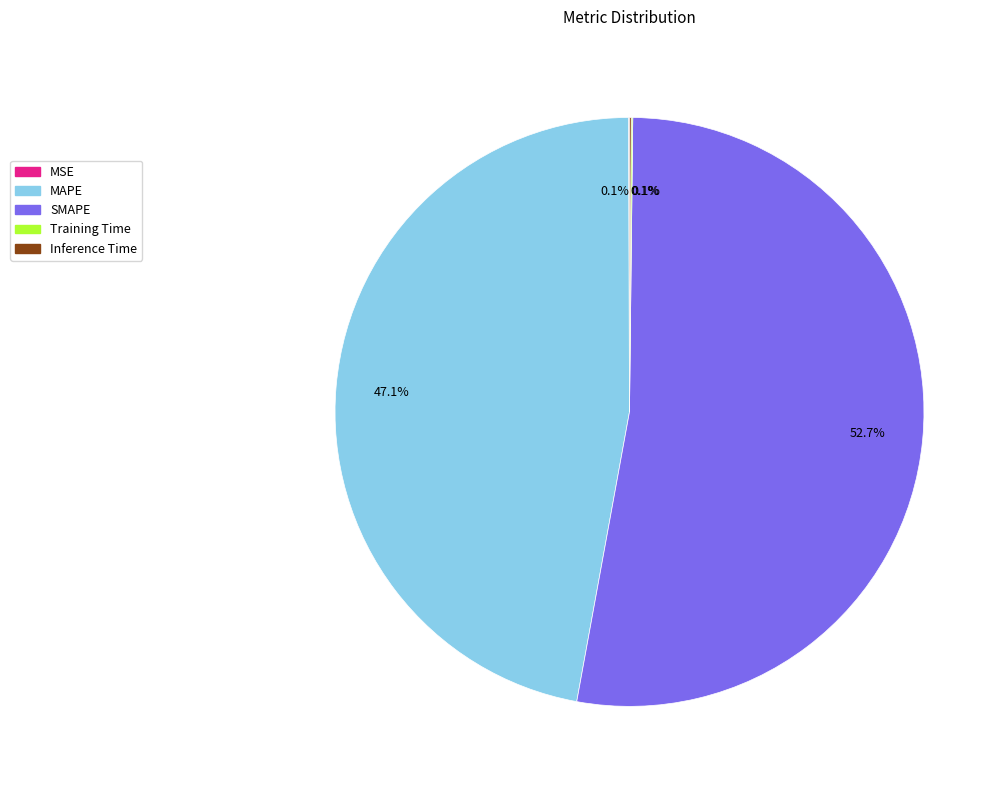

To the nearest percent, what is the difference between the largest and smallest slice percentages?

53%